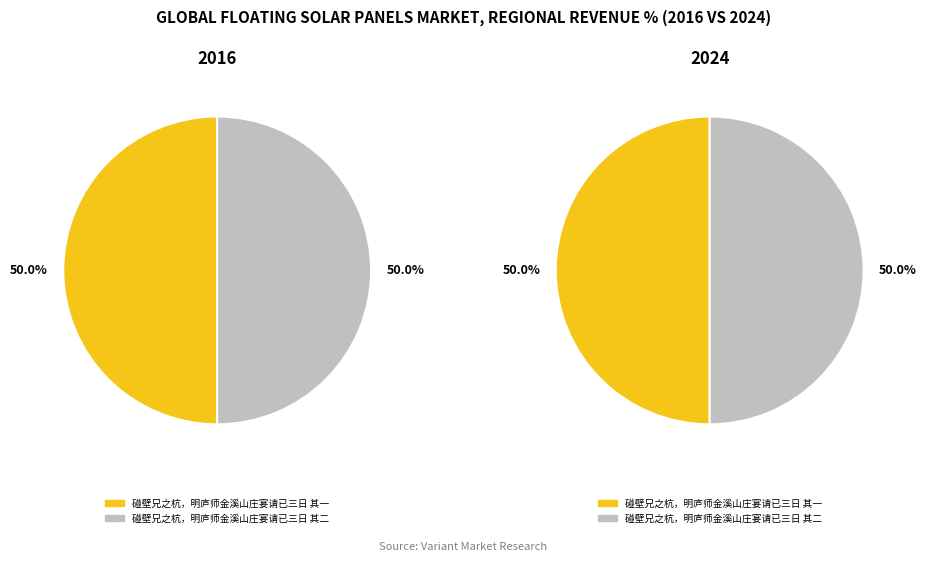

Count the number of slices in the pie.

2